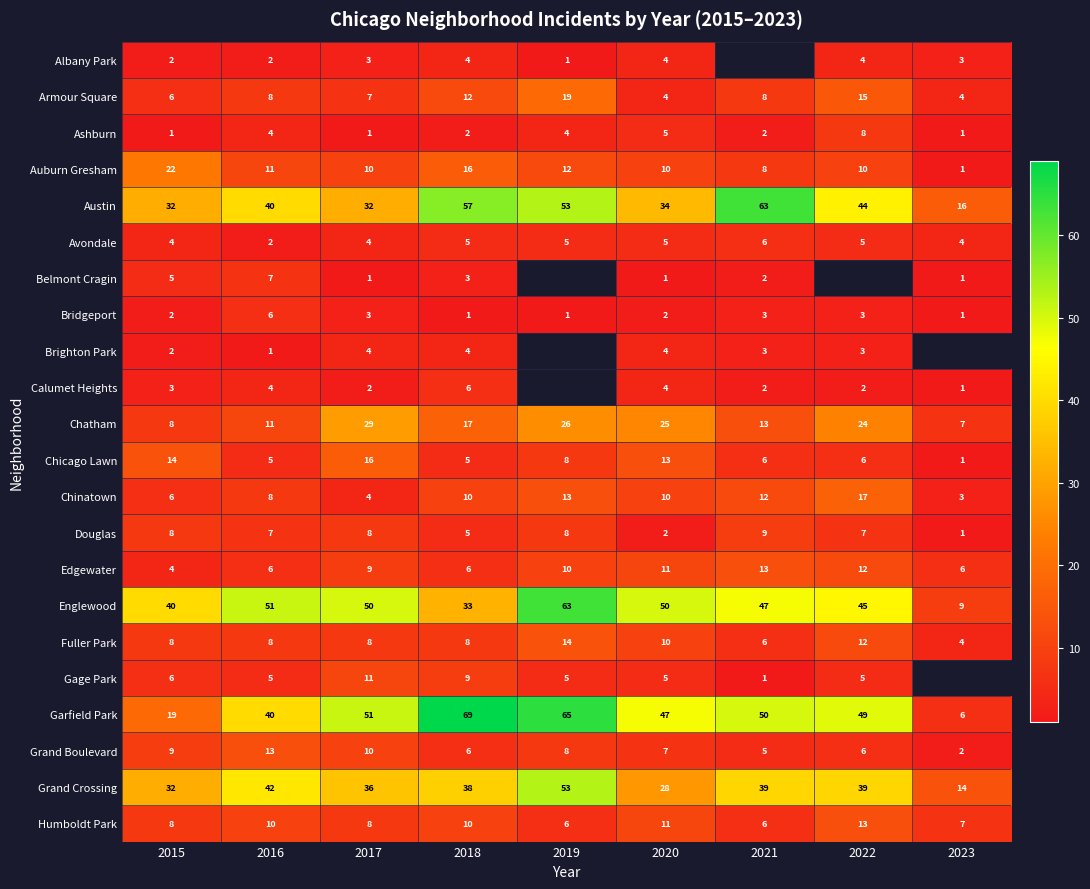

Where is Austin nearest to the value 39?

2016